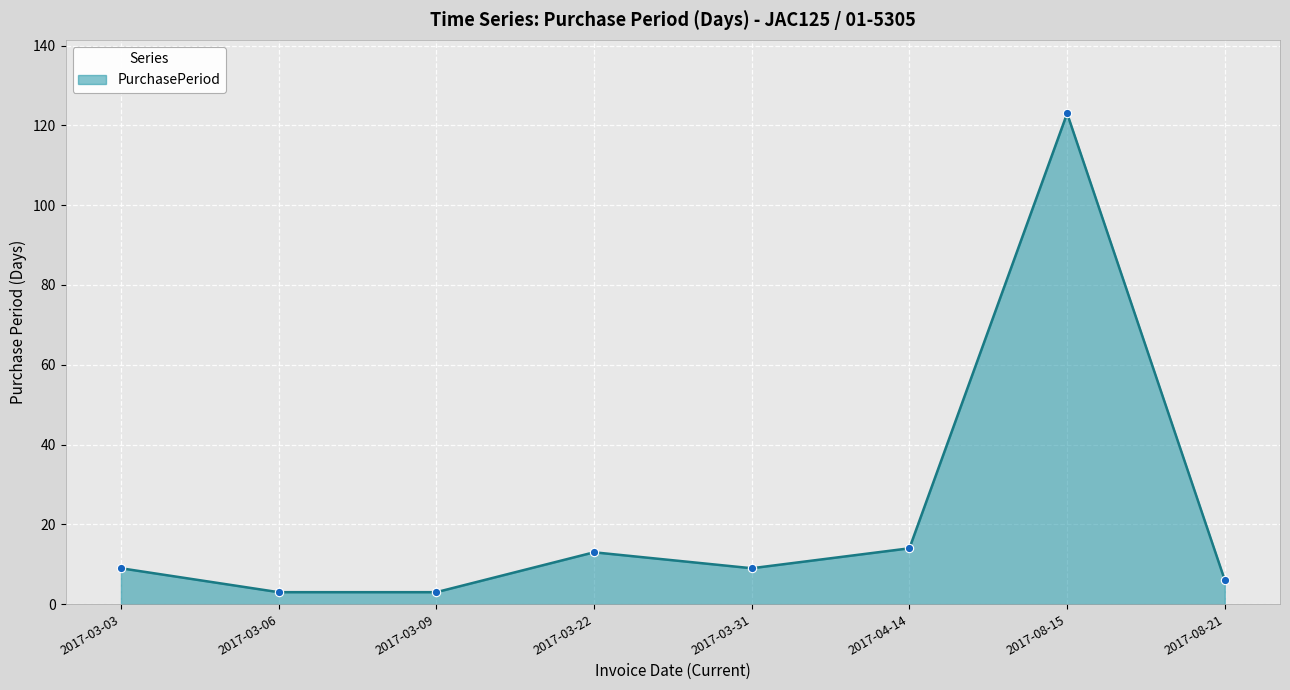

What is the label of the 3rd point from the left?

2017-03-09